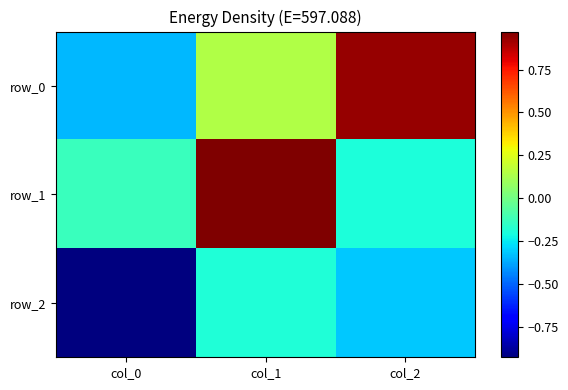

How many values in row_1 are above zero?

1